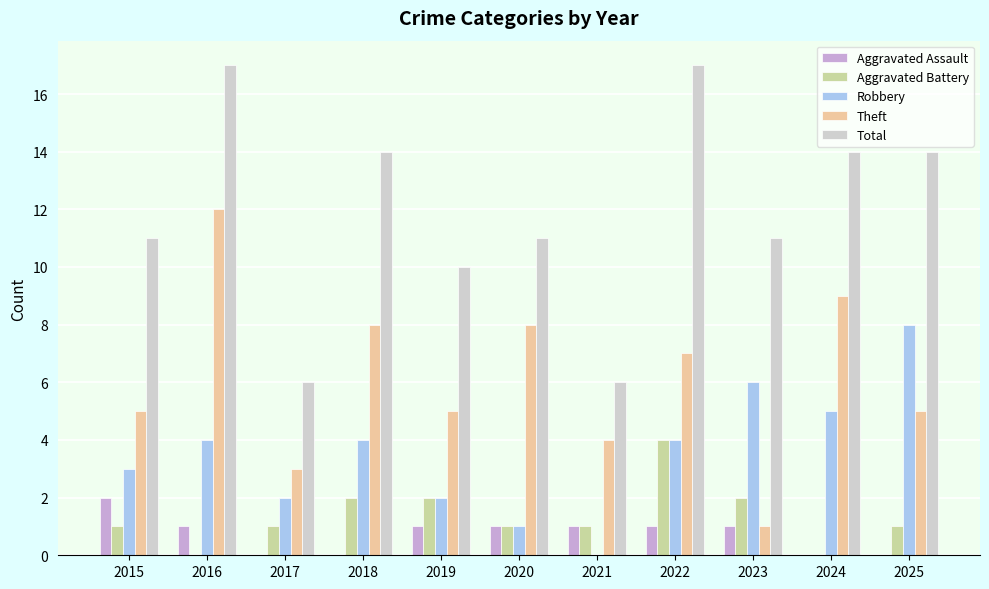

Is the value of Aggravated Battery at 2023 greater than the value of Total at 2021?

No